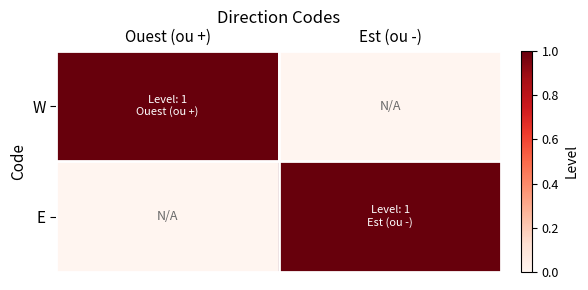

Reading left to right, list all the values displayed in this chart.

W: Ouest (ou +)=1	Est (ou -)=0
E: Ouest (ou +)=0	Est (ou -)=1